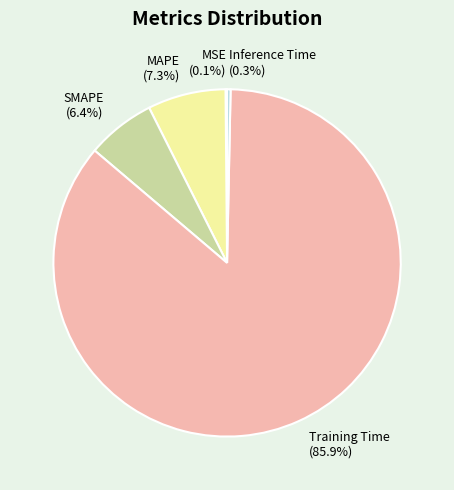

Does Training Time account for over 50% of the chart?

Yes